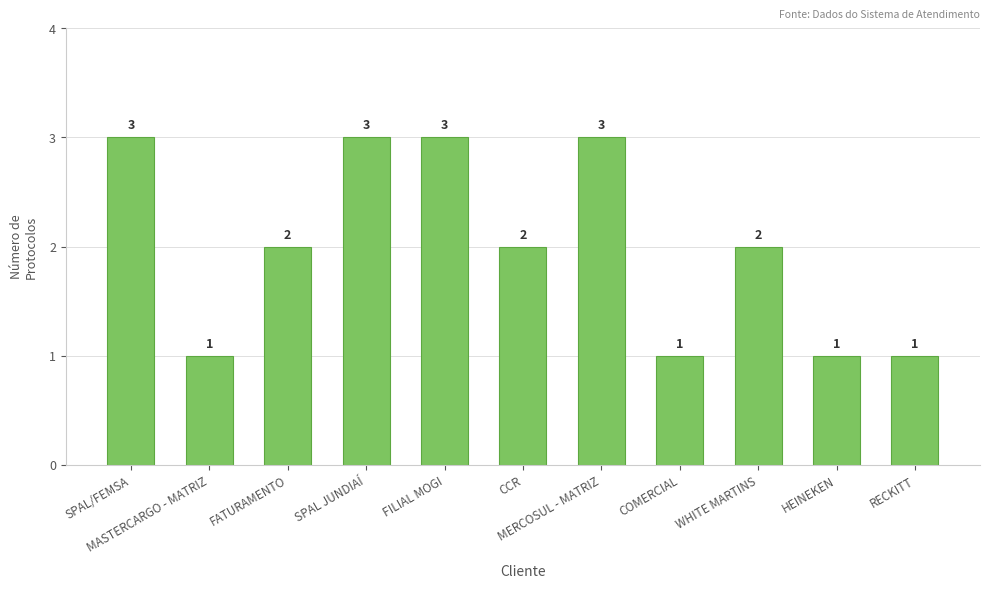

Count the number of categories in the chart.

11